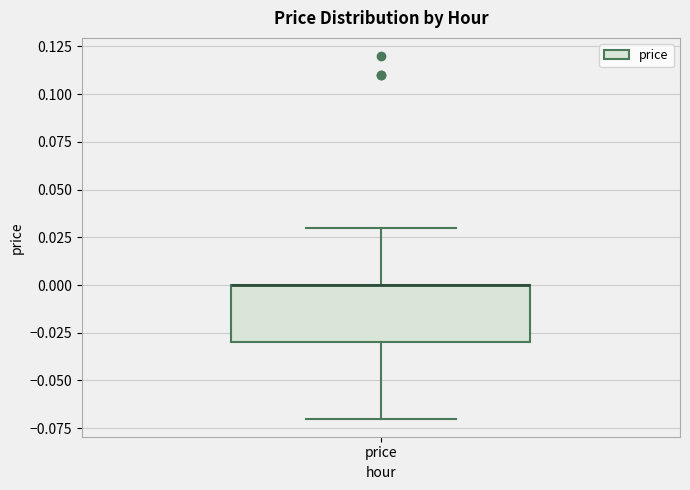

Where does the lower whisker of the box for price end on the y-axis? The values are not printed on the chart, so give them approximately, as read against the axis.

-0.07